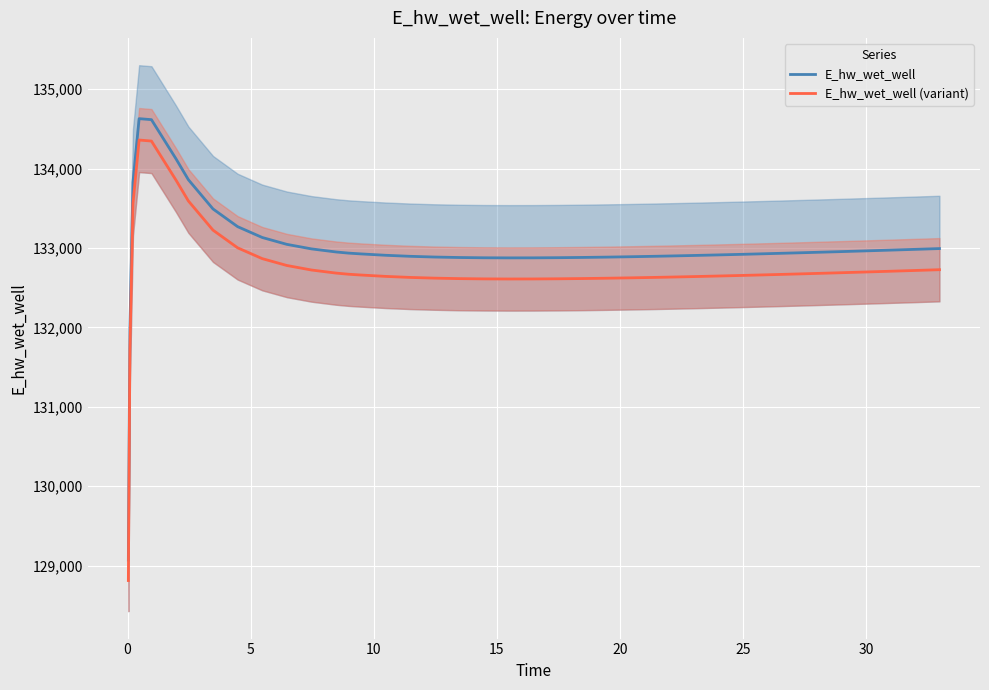

What is the minimum value for E_hw_wet_well?

129070.3